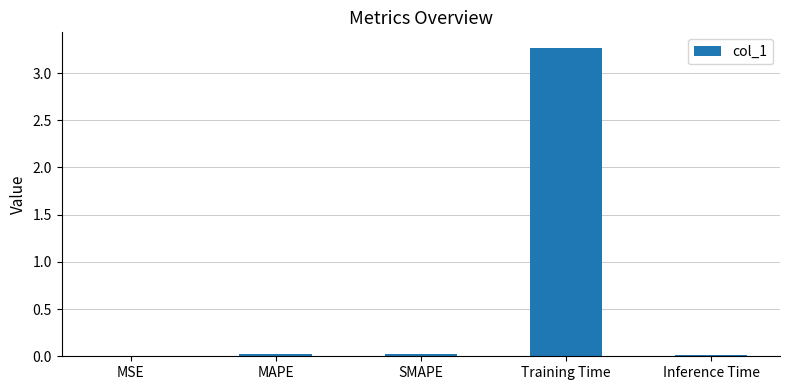

The chart shows a value of 0.0 at Inference Time. True or false?

True